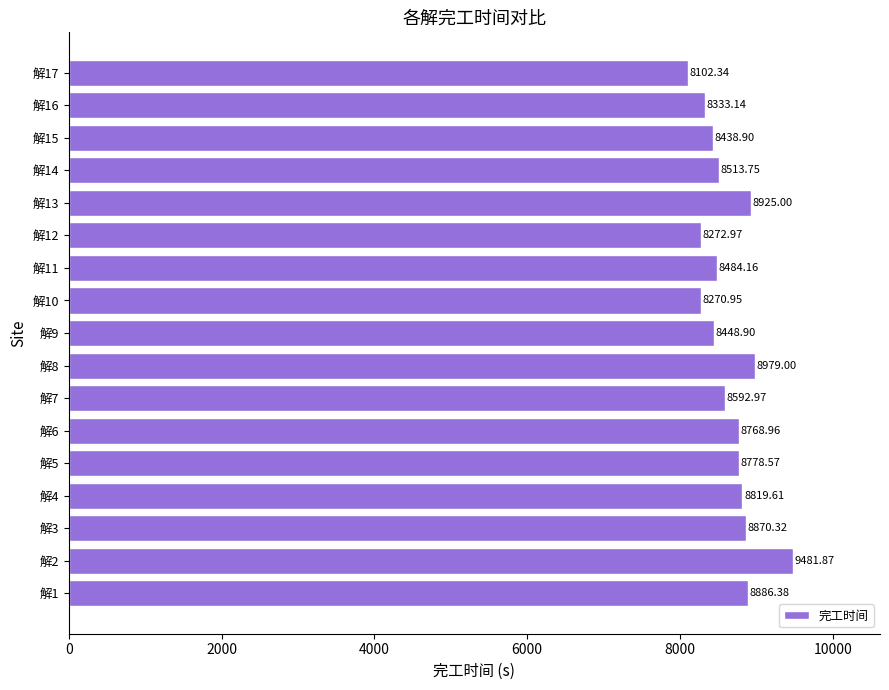

How many bars are there in total?

17